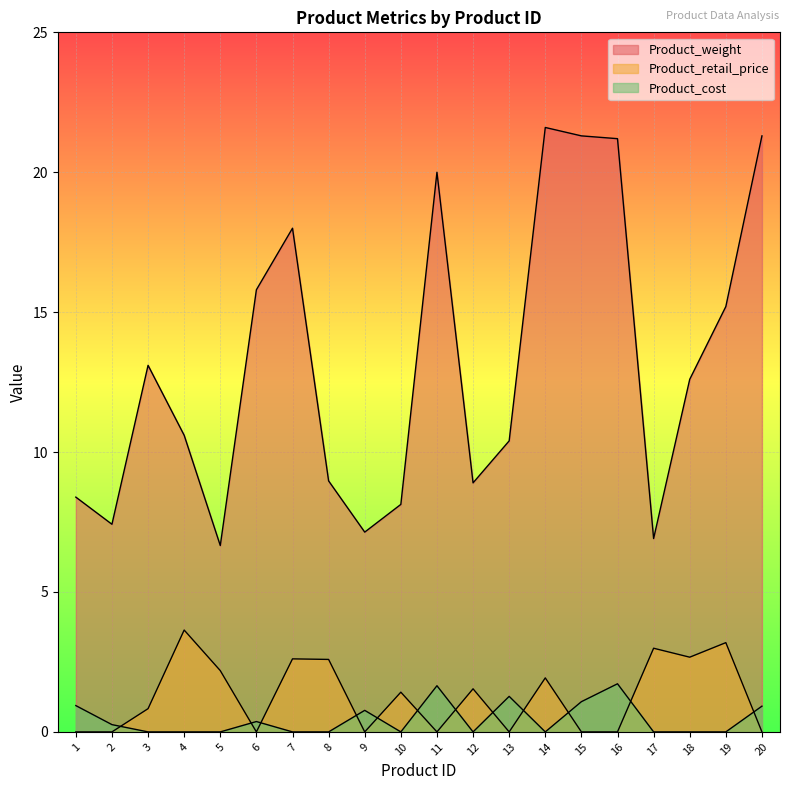

The Product_weight series shows 15.2 at 19. True or false?

True